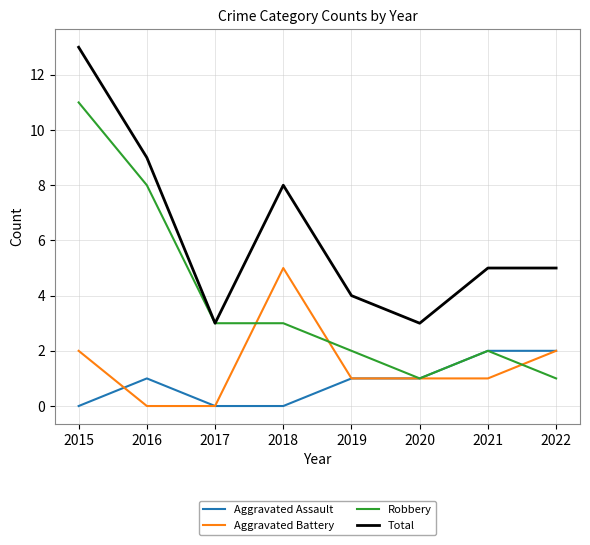

What is the difference between the highest and lowest values at 2015?

13